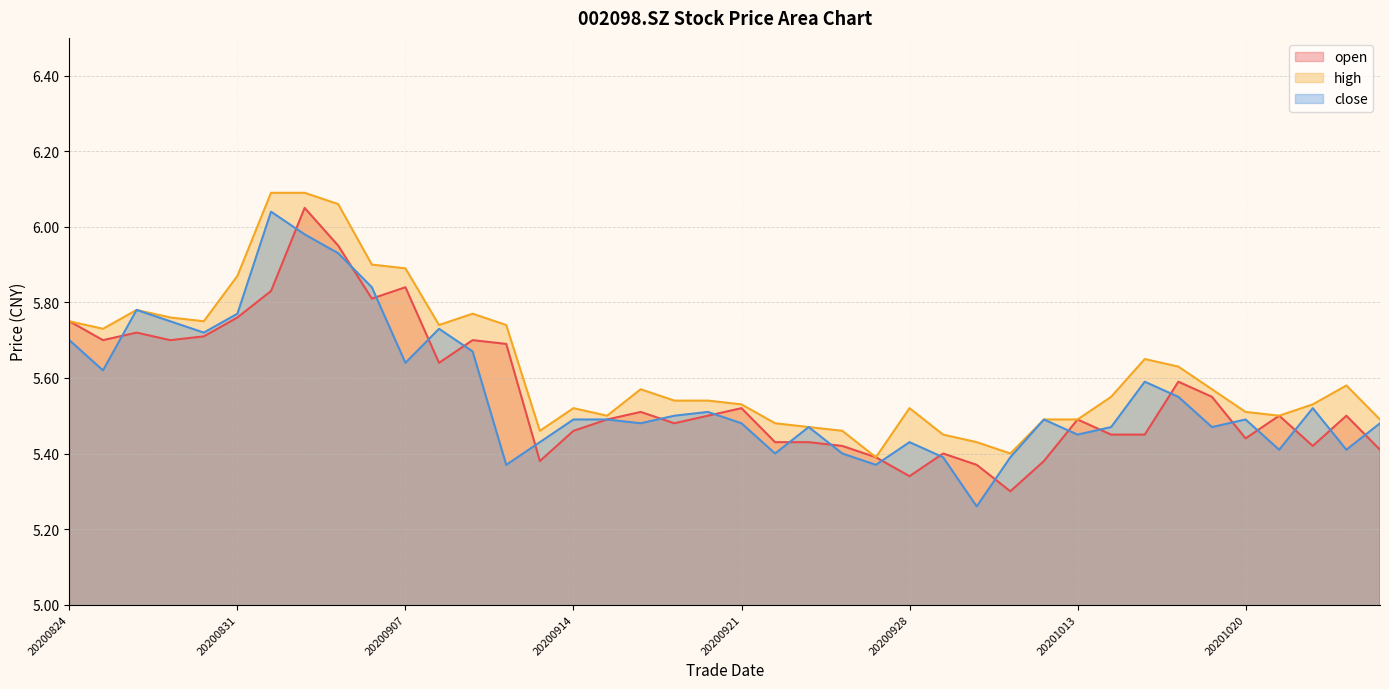

Which has a higher value, 20200924 or 20201012?

20200924